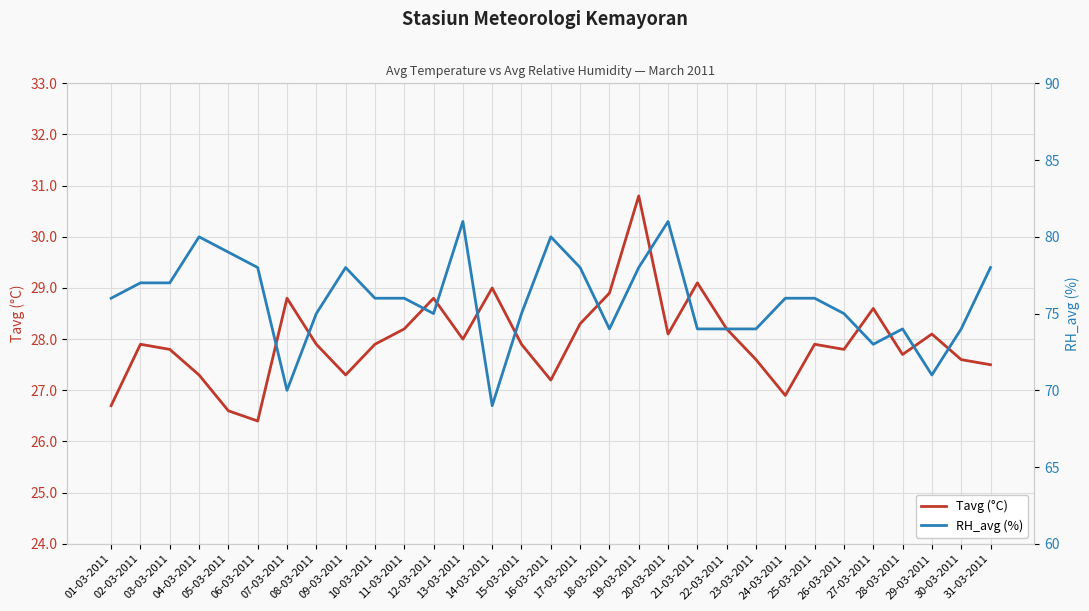

Between 06-03-2011 and 08-03-2011, which is larger?

08-03-2011